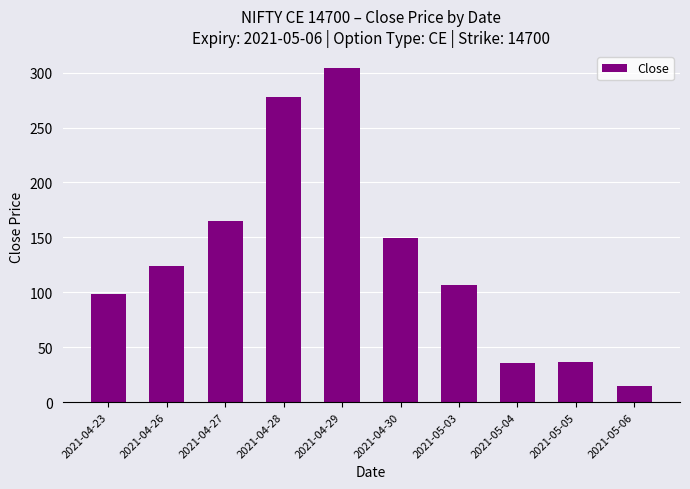

What is the minimum value shown in the chart?

15.1